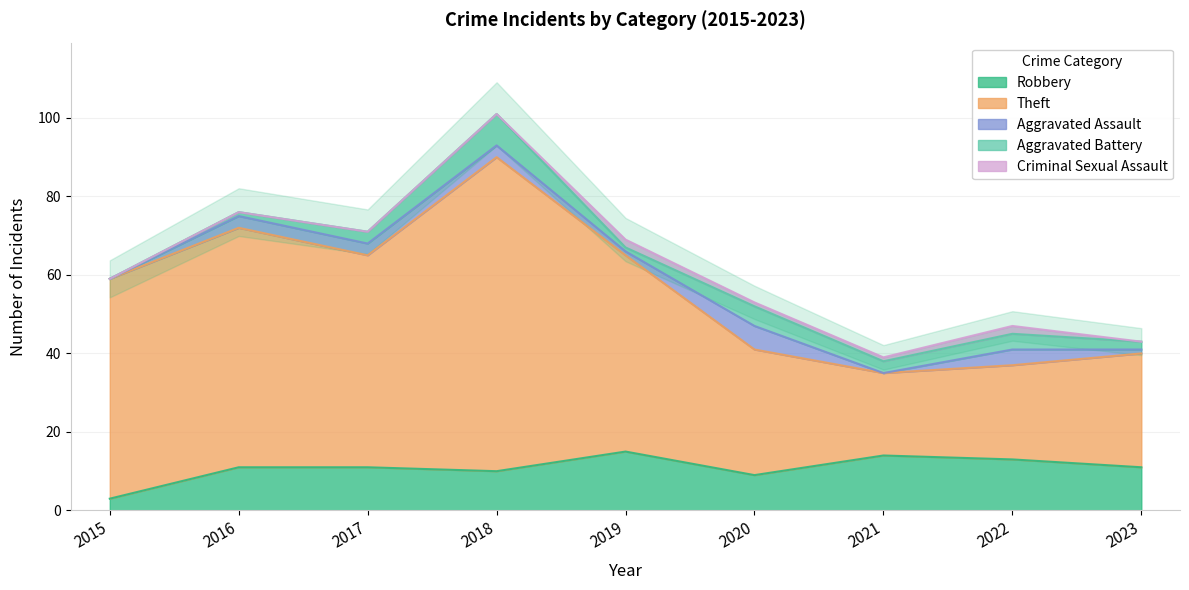

Count the number of data series in this chart.

5